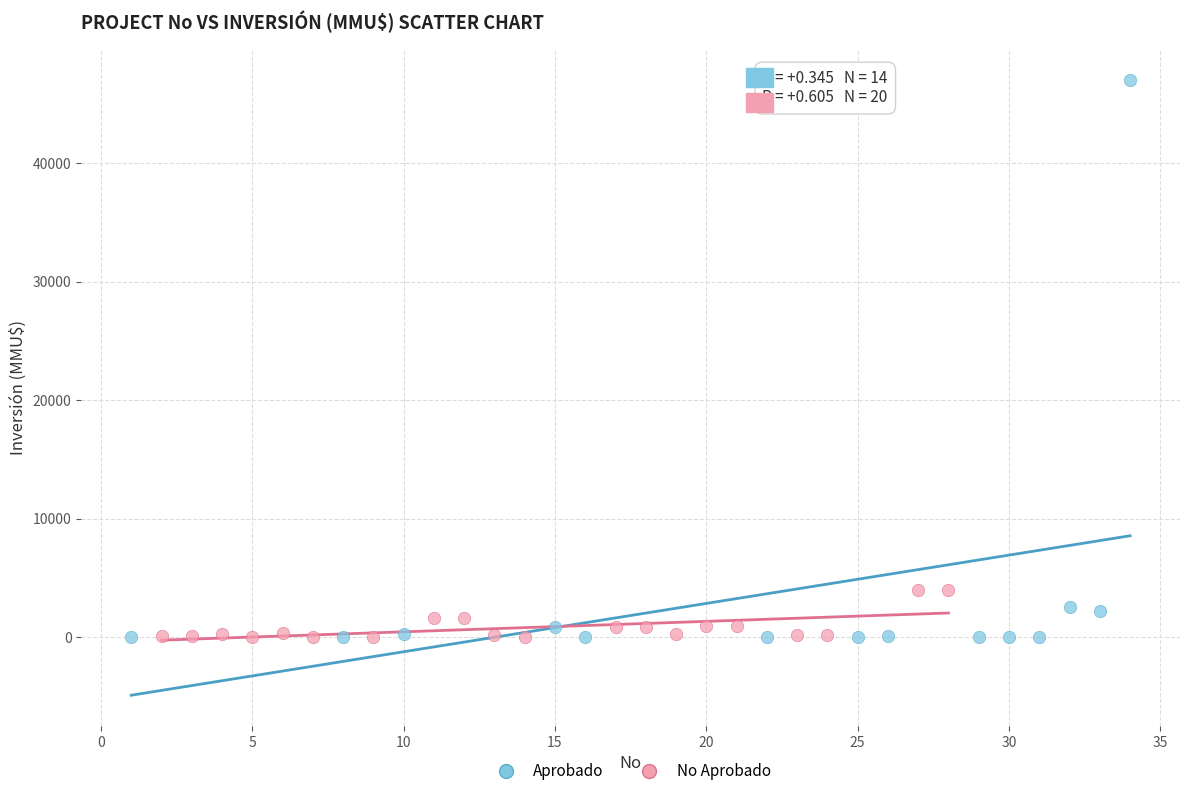

Which series has the widest spread of Y values?

Aprobado